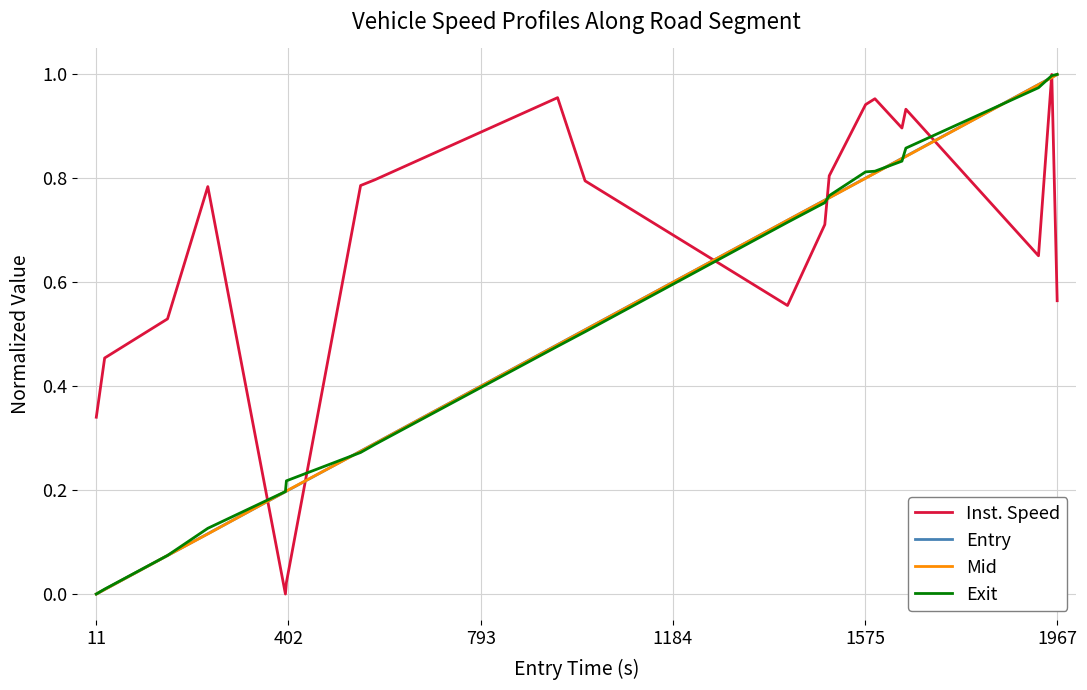

Count the number of data series in this chart.

4